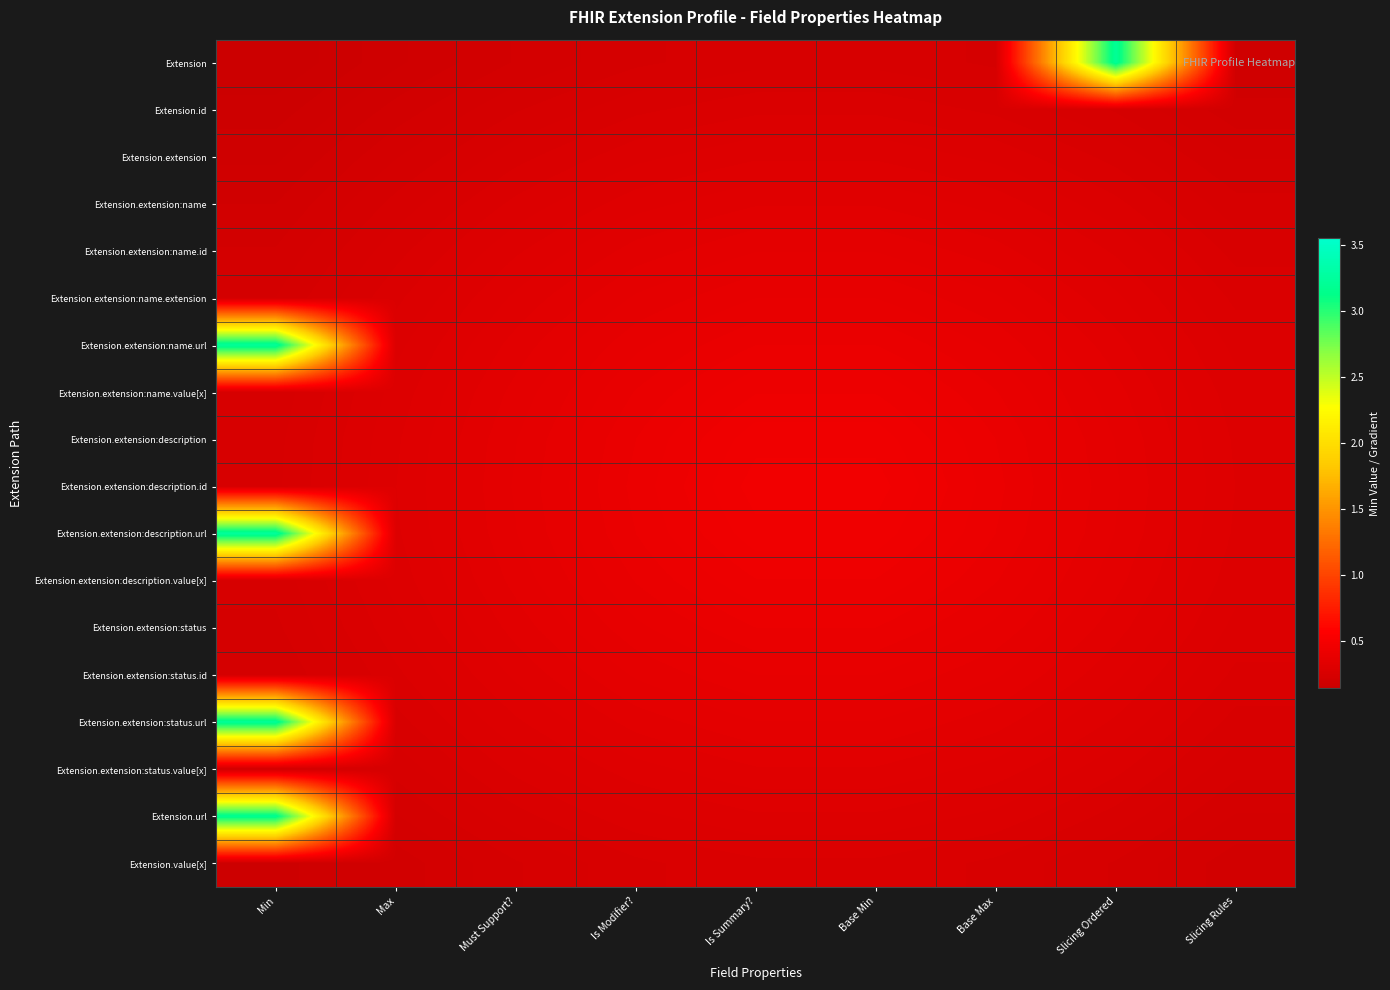

What is the smallest value displayed?

0.1